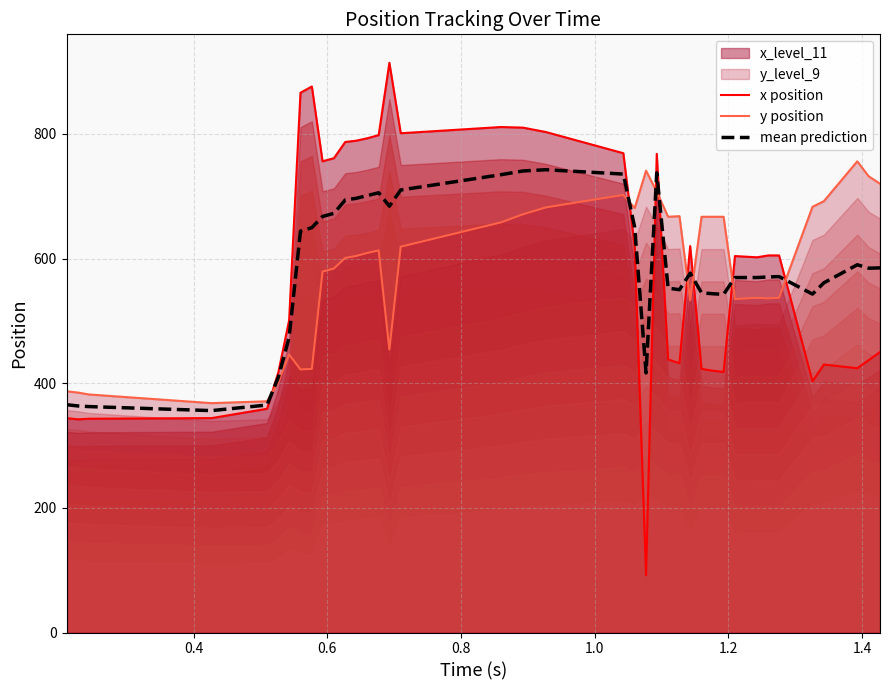

How many intersections are there between x position and y position?

8